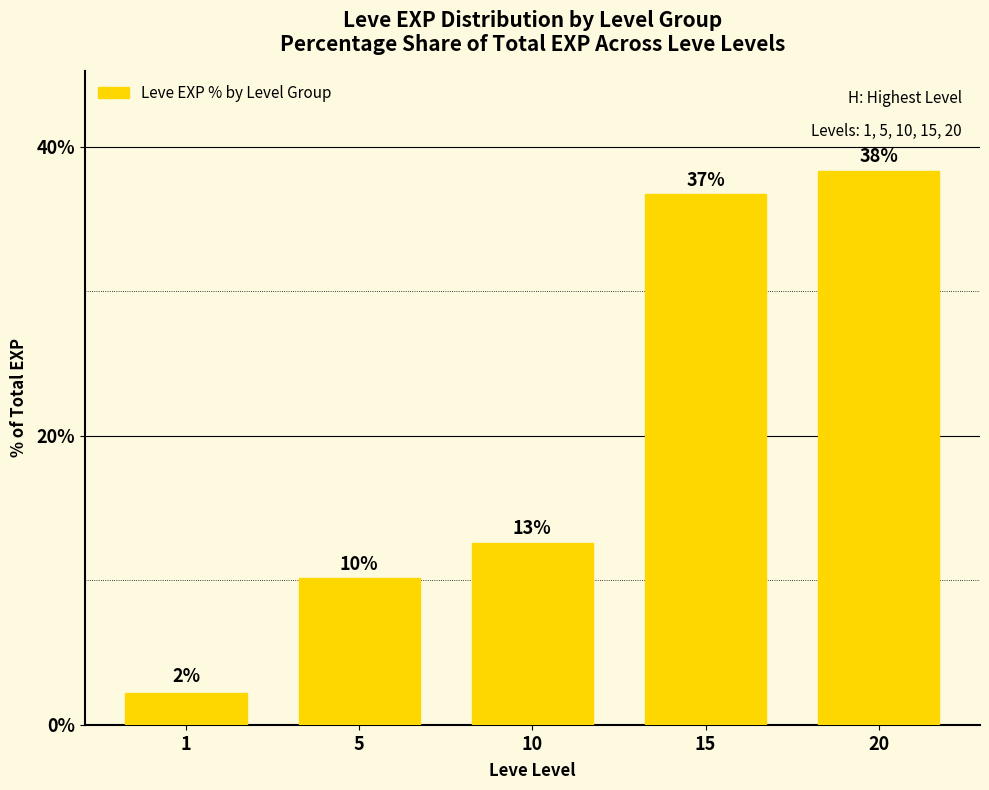

What is the sum of the values at 1 and 15?

38.9